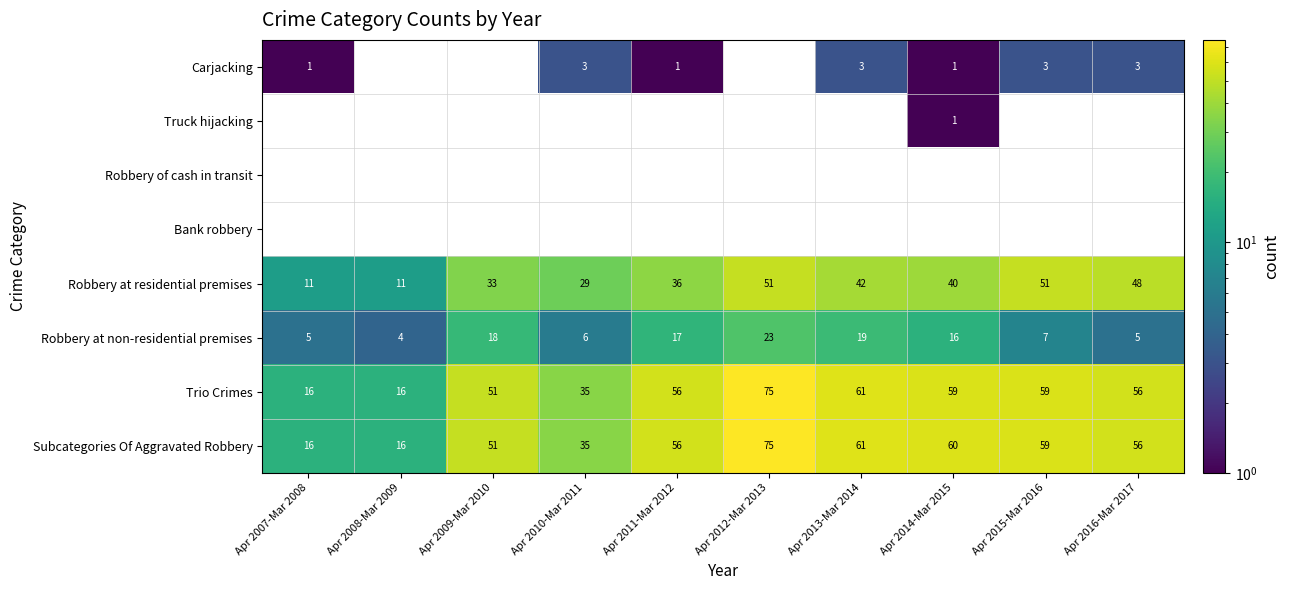

Which category has the highest value across all series?

Apr 2012-Mar 2013